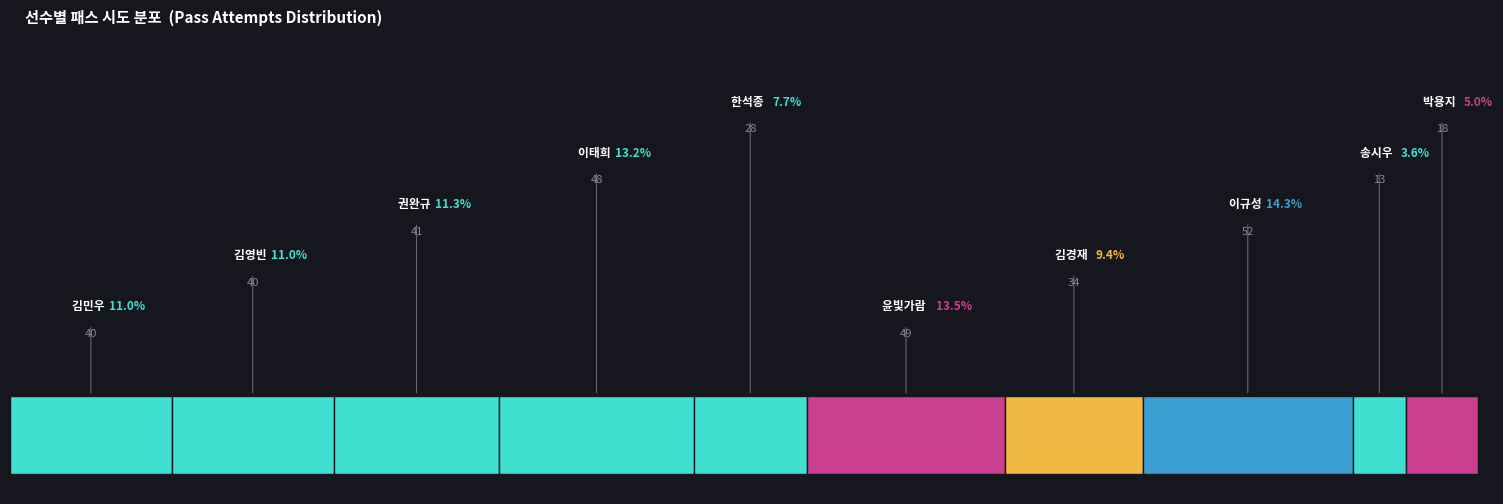

How many groups of bars are there?

4